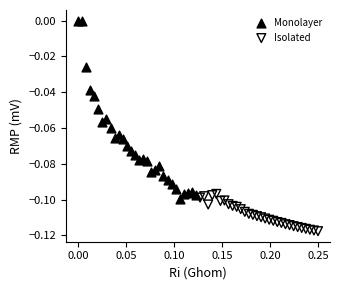

What are all the series names shown in the legend?

Monolayer, Isolated